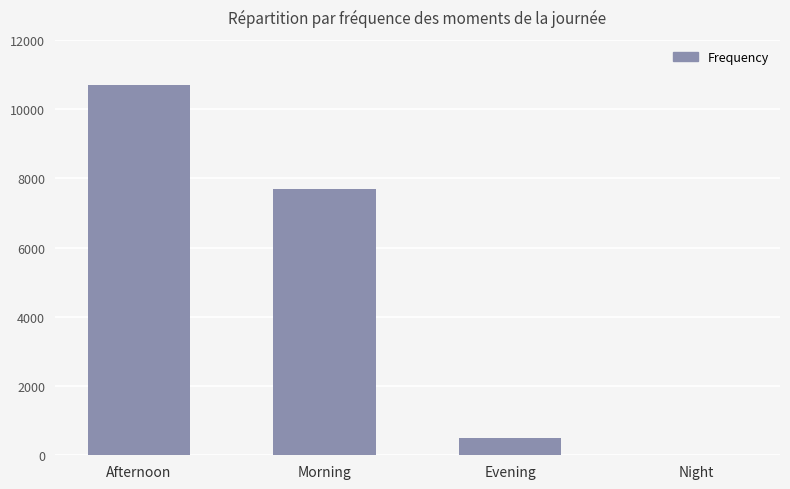

Approximately how many times larger is the value at Morning compared to Evening?

15.7